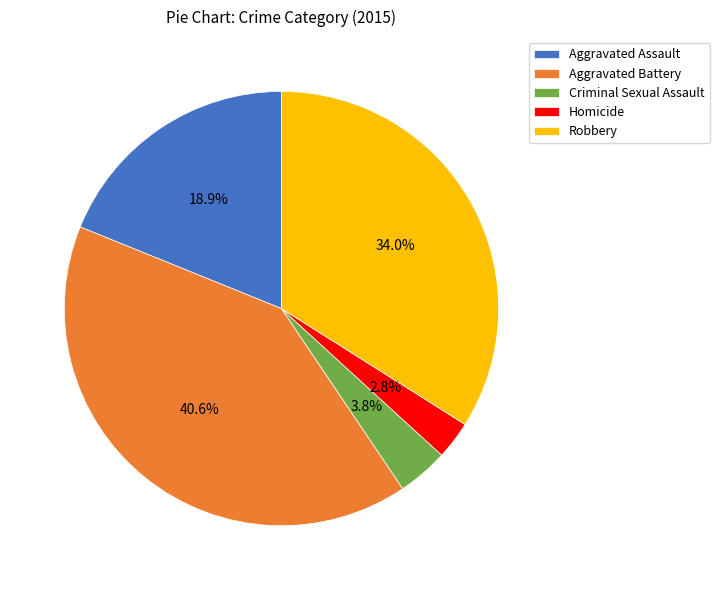

To the nearest percent, what portion does Criminal Sexual Assault represent?

4%